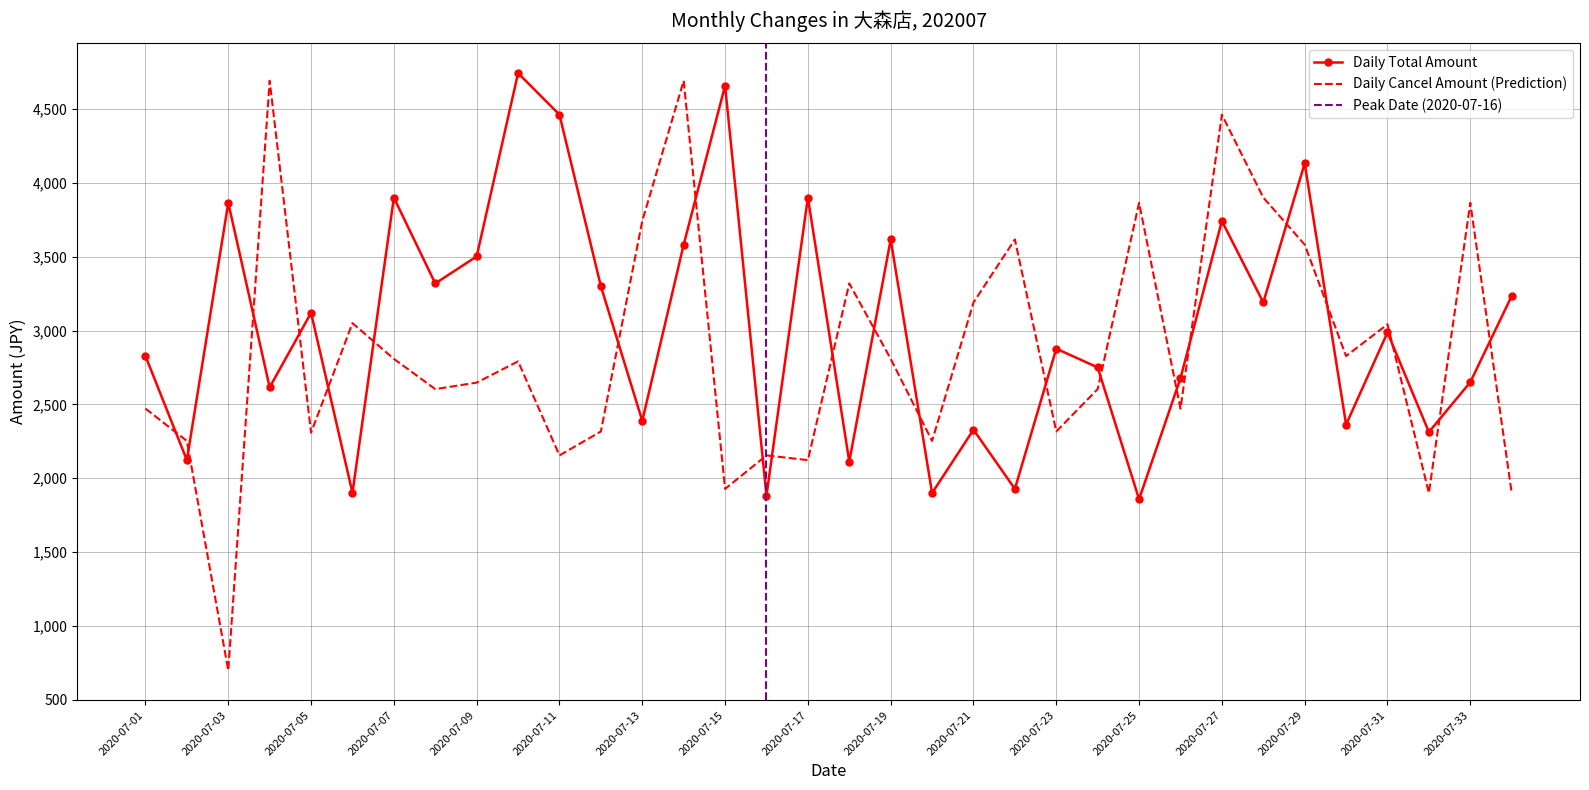

True or false: Daily Cancel Amount has a value of 698 at 2020-07-03.

True